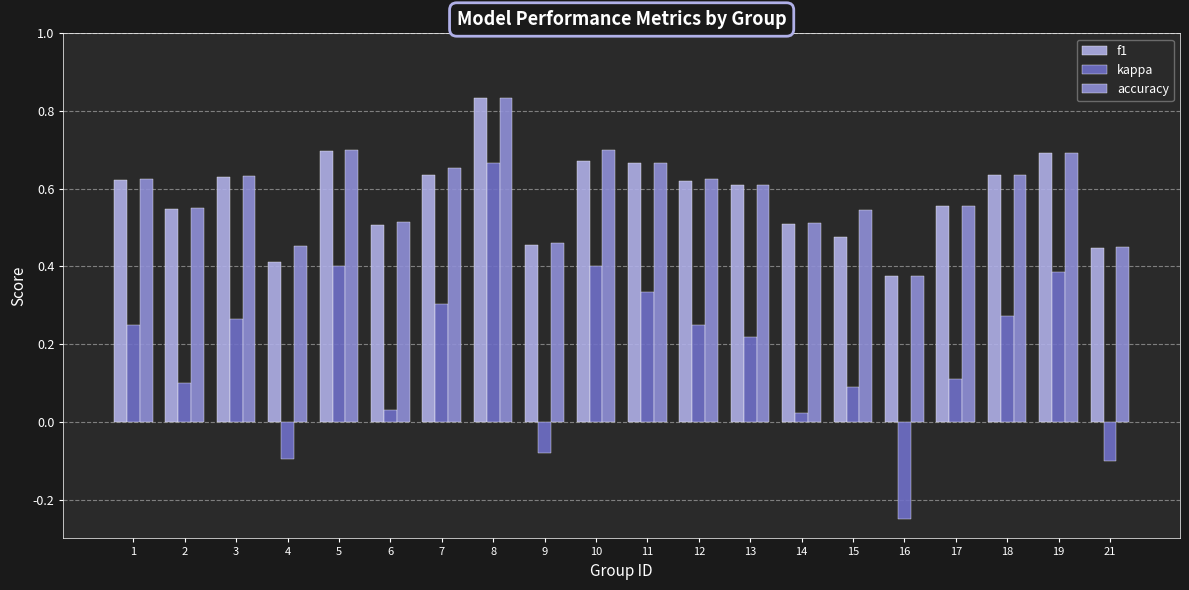

Does the chart contain any negative values?

Yes